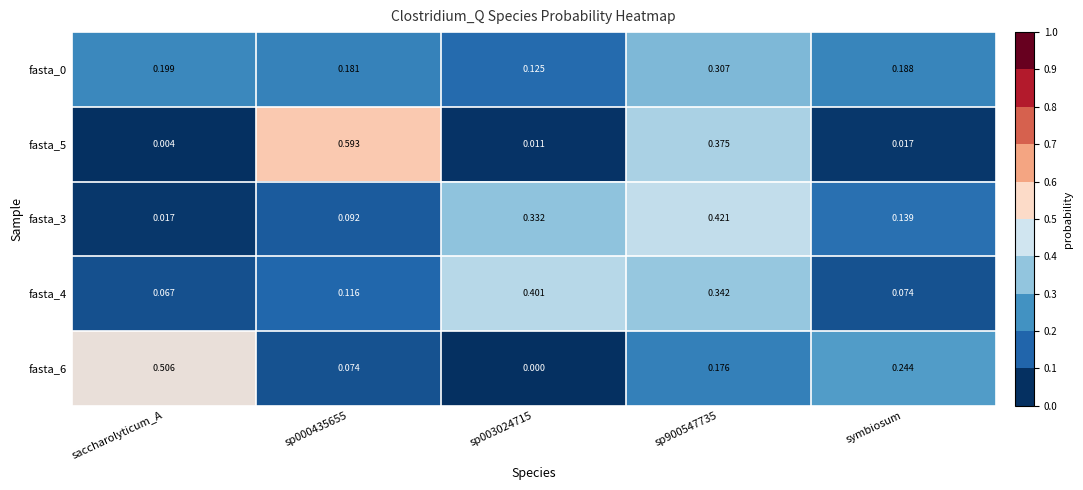

At which category is the sum across all series the highest?

sp900547735